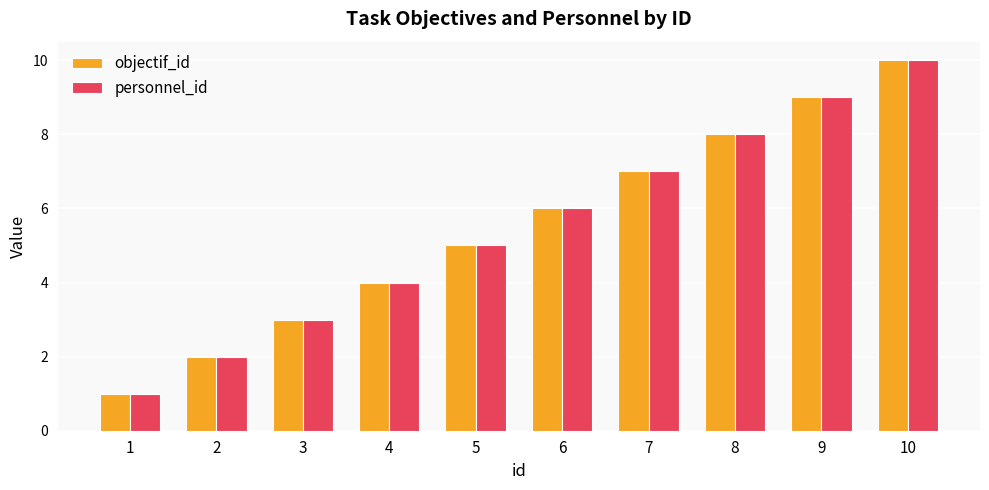

What is the value of the personnel_id bar at the 10th from the left?

10